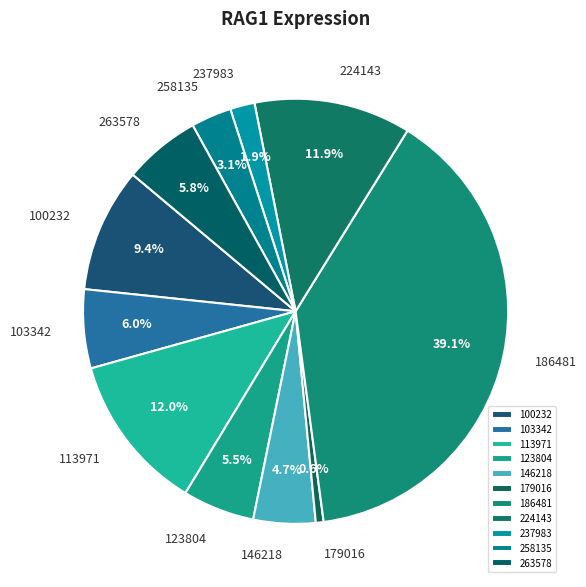

To the nearest percent, what is the difference between the 237983 and 263578 slice percentages?

4%